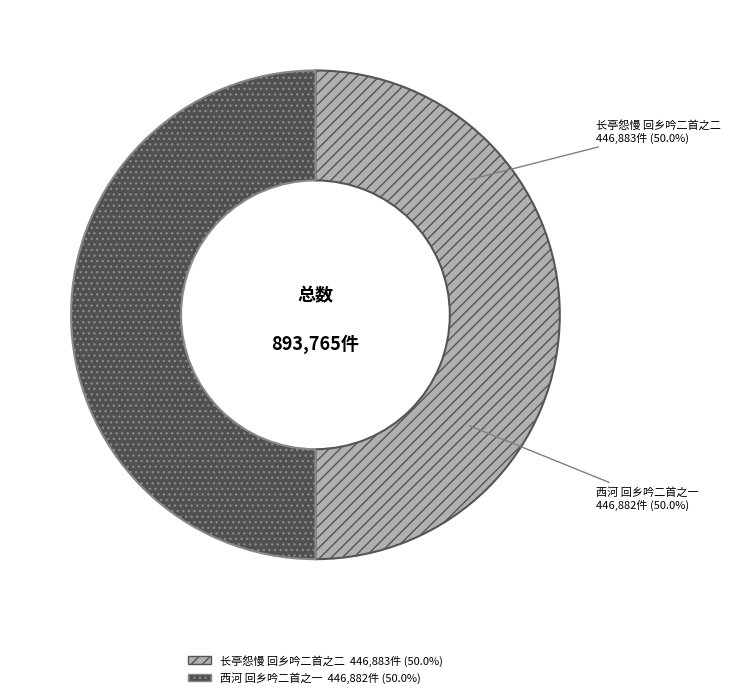

Do 长亭怨慢 回乡吟二首之二 and 西河 回乡吟二首之一 together represent more than half of the pie?

Yes